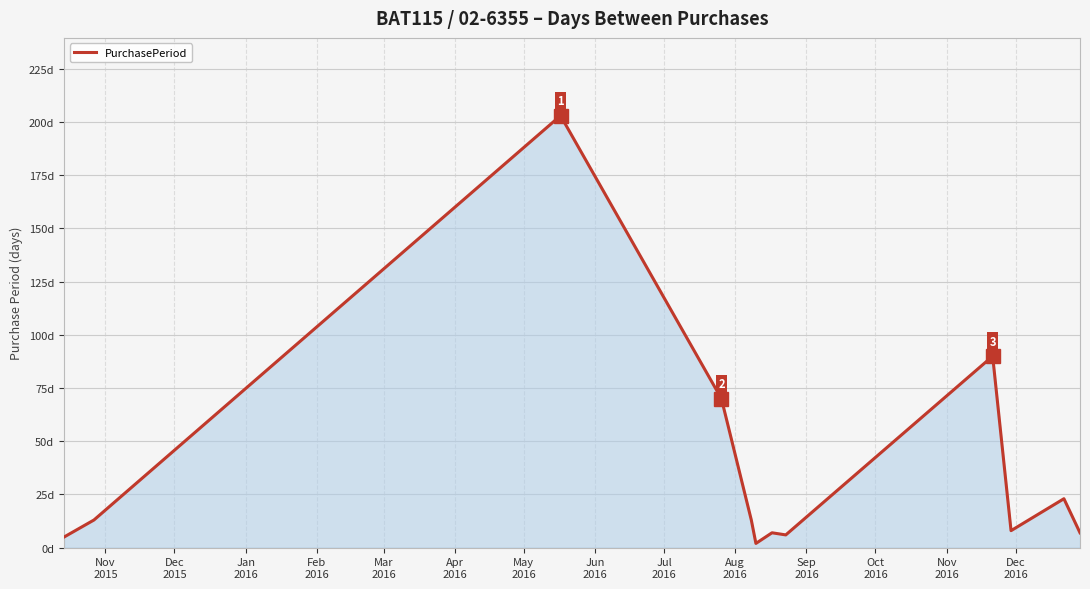

What is the label of the 12th point from the left?

Oct
2016